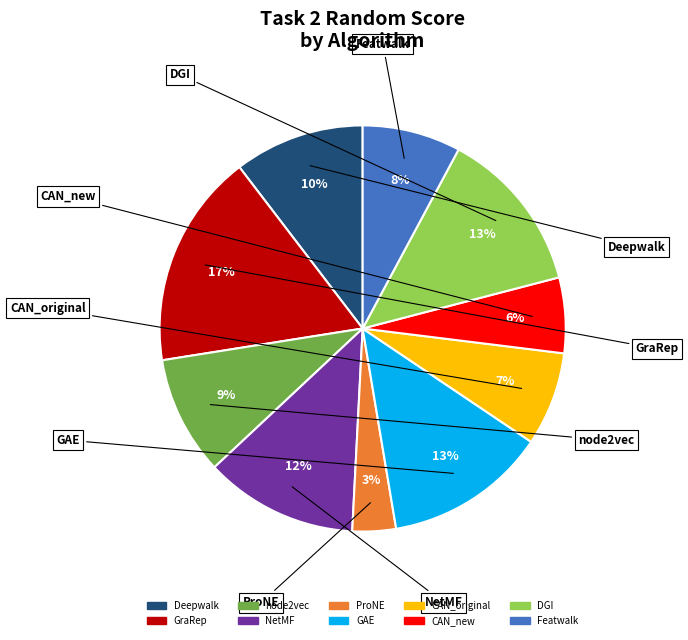

The GAE slice represents 13% of the pie. True or false?

True